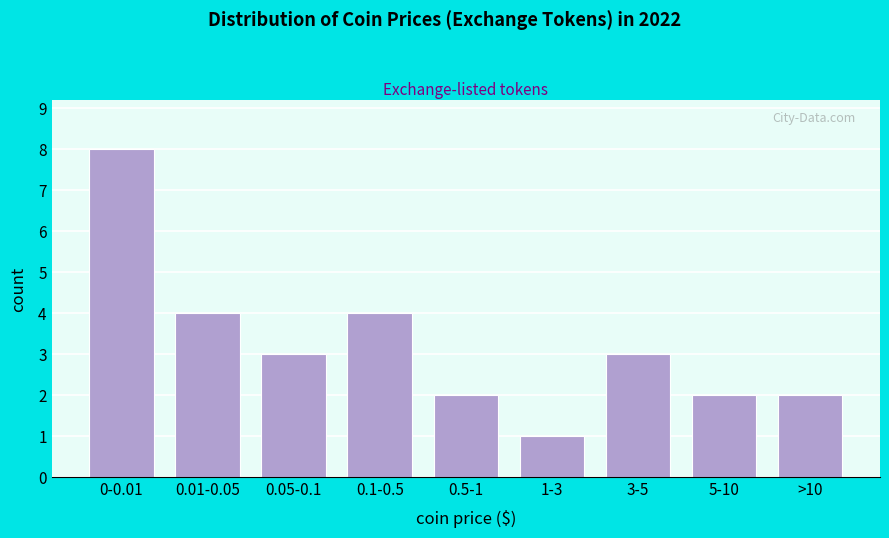

Reading right to left, what are all the values shown in this chart?

2	2	3	1	2	4	3	4	8